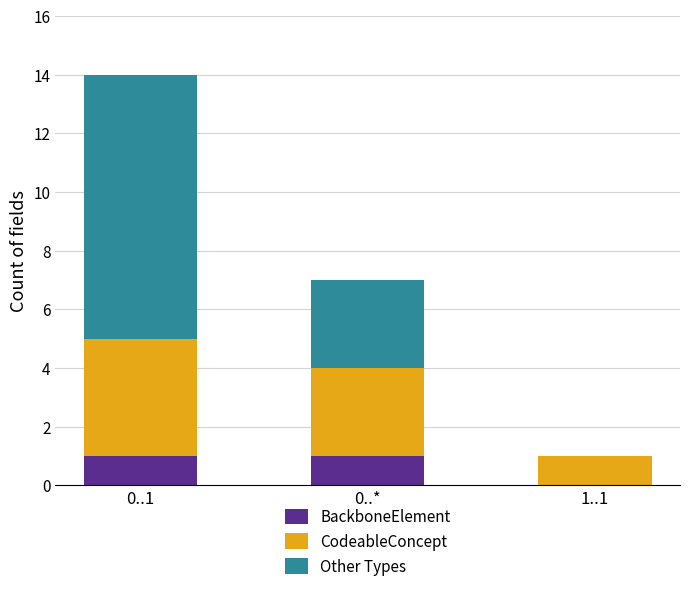

Are the bars grouped side by side (vs. stacked)?

No